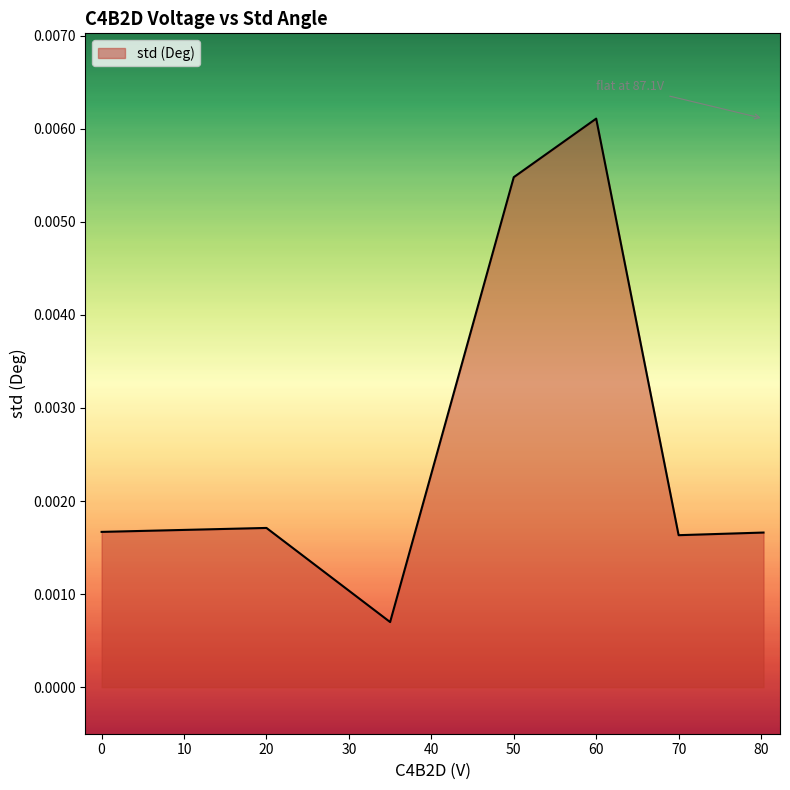

True or false: there are more than 0 points higher than both neighbors.

True